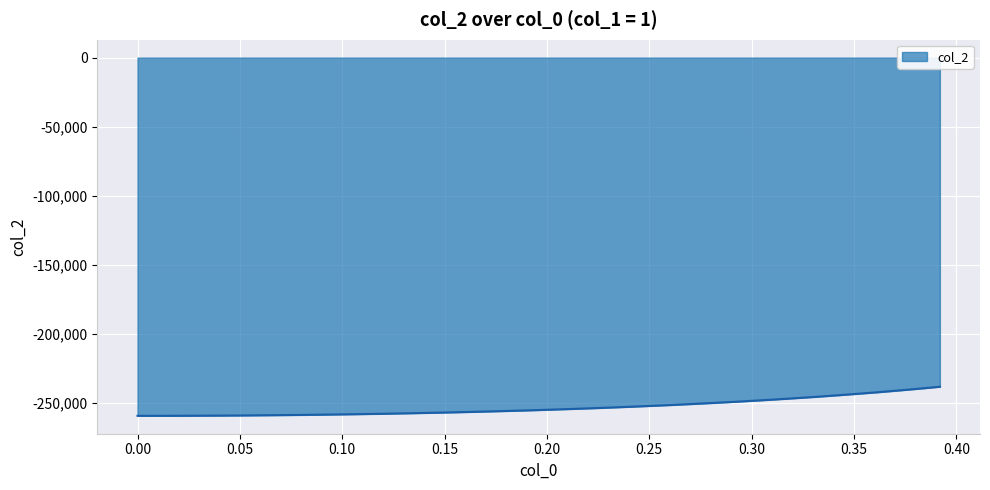

What is the minimum value shown in the chart?

-259175.2